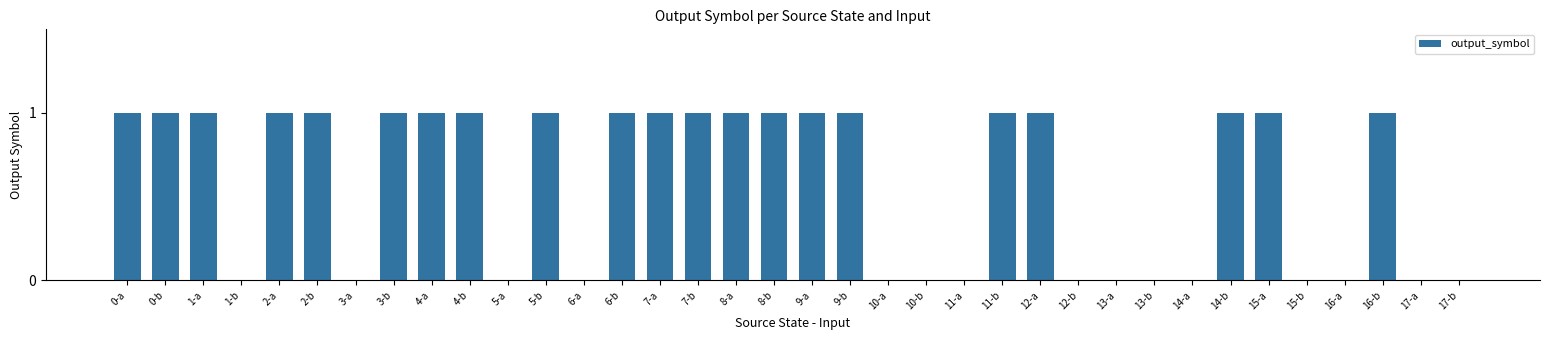

Between 4-a and 6-a, which is larger?

4-a